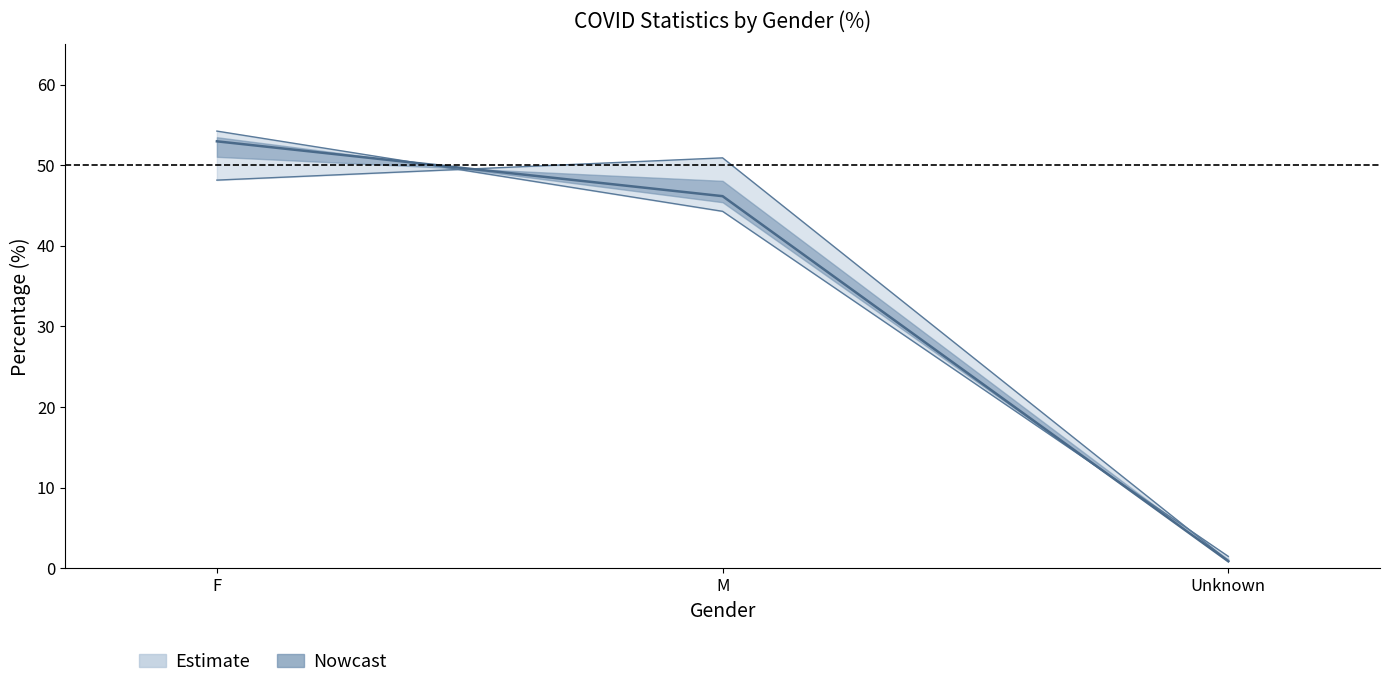

Which has a higher value, M or F?

F